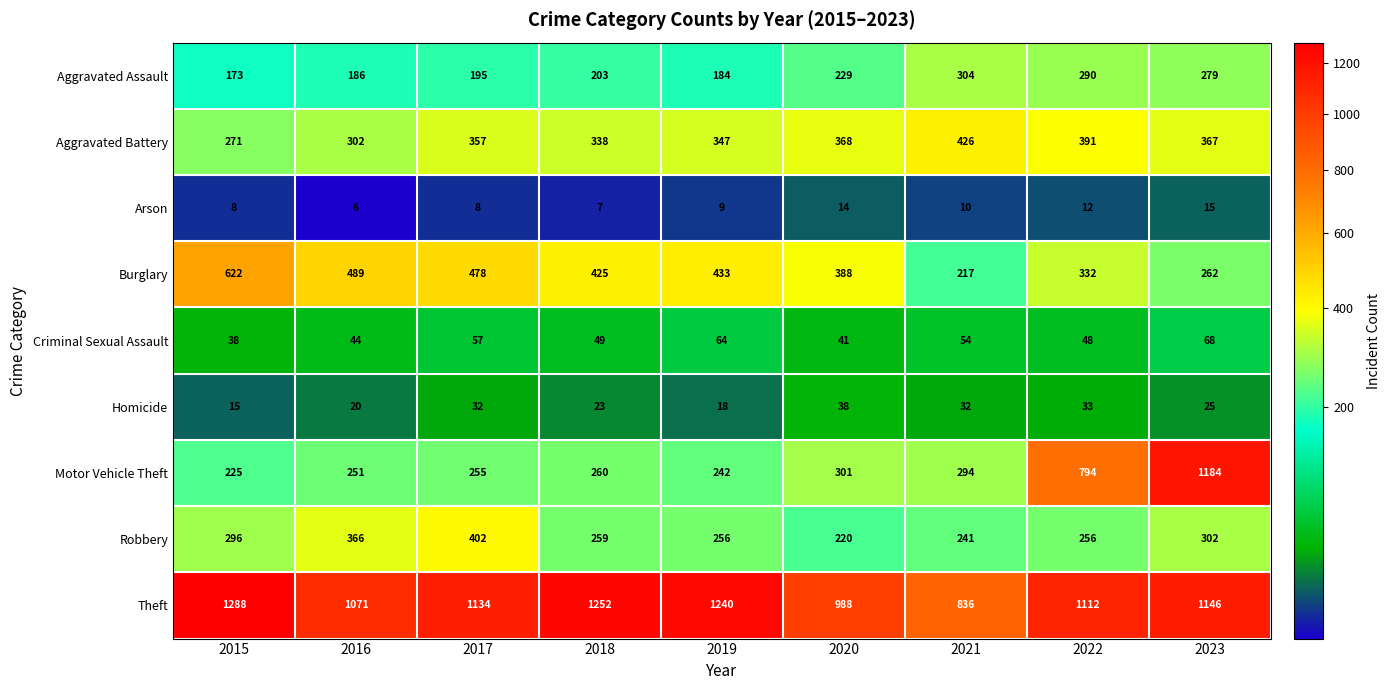

The Homicide series shows 23 at 2018. True or false?

True